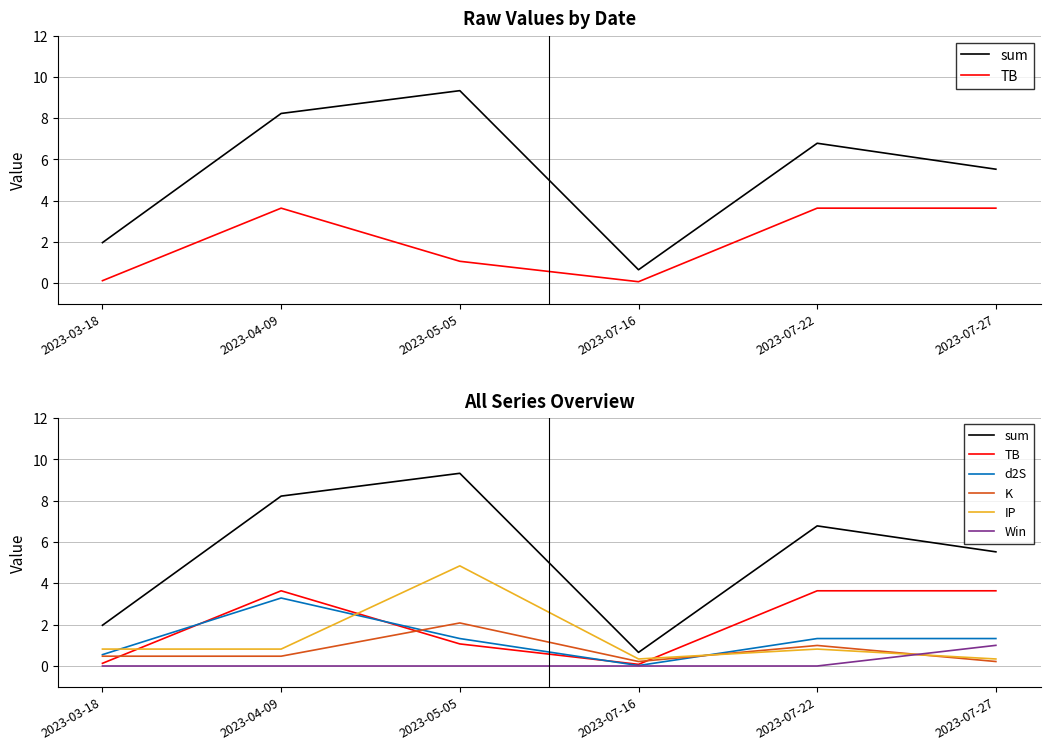

What is the label of the 1st point from the right?

2023-07-27